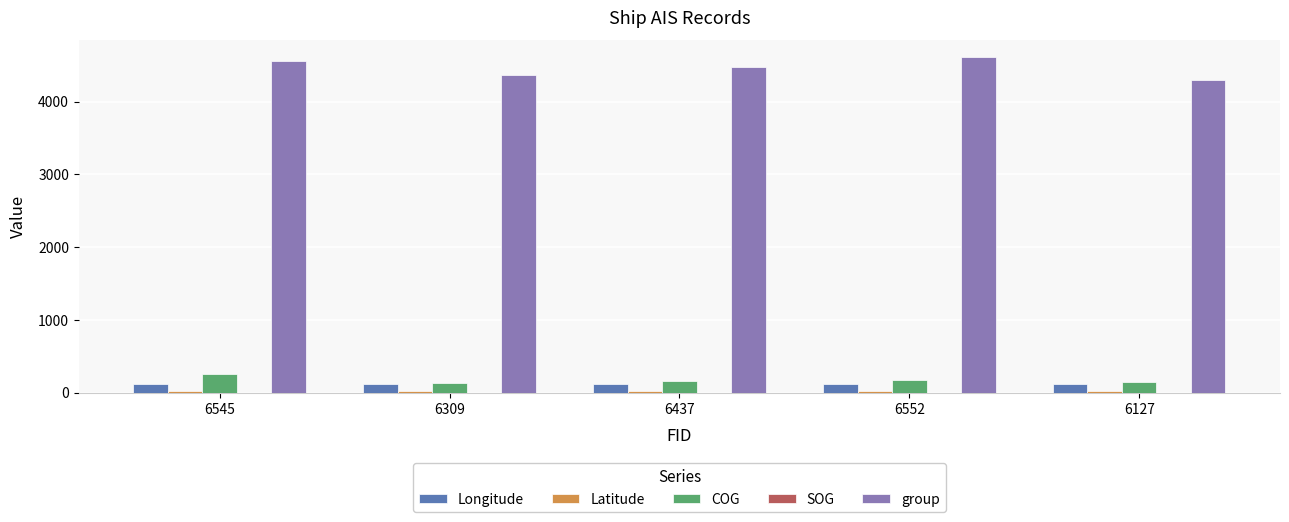

Which series has the widest spread of values?

group